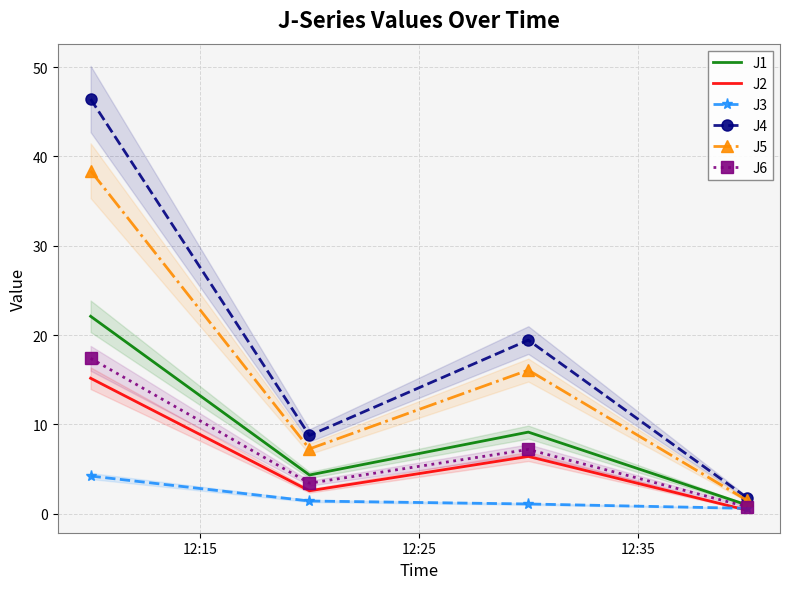

How many categories are shown in the chart?

4